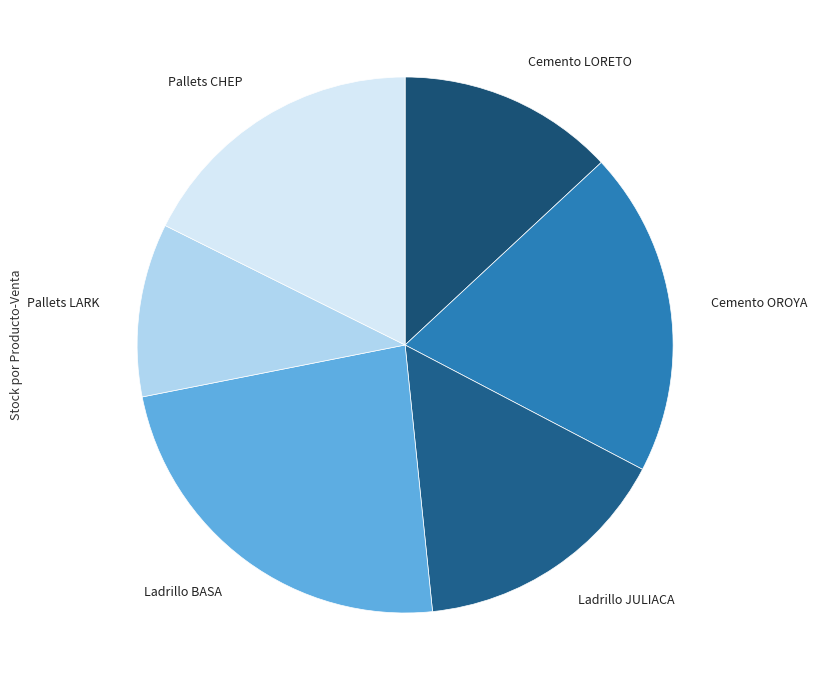

What is the smallest slice in the pie chart?

Pallets LARK